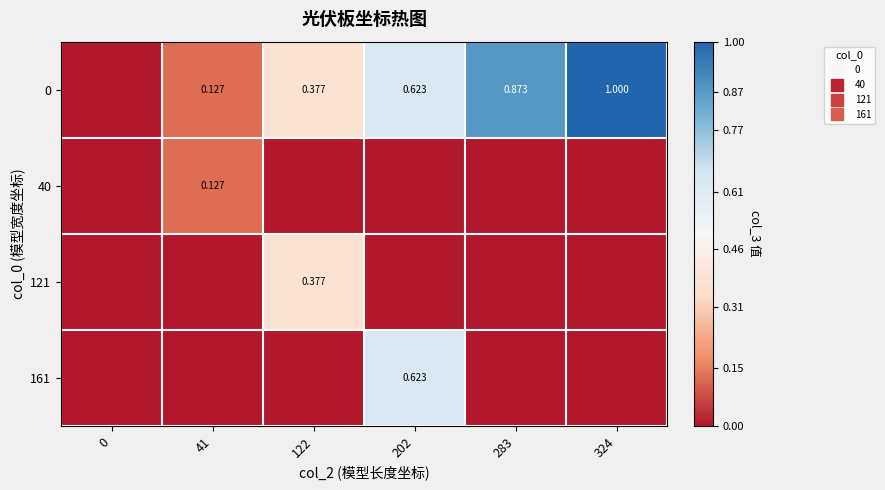

Count the 0 values in the range 0 to 1.

6